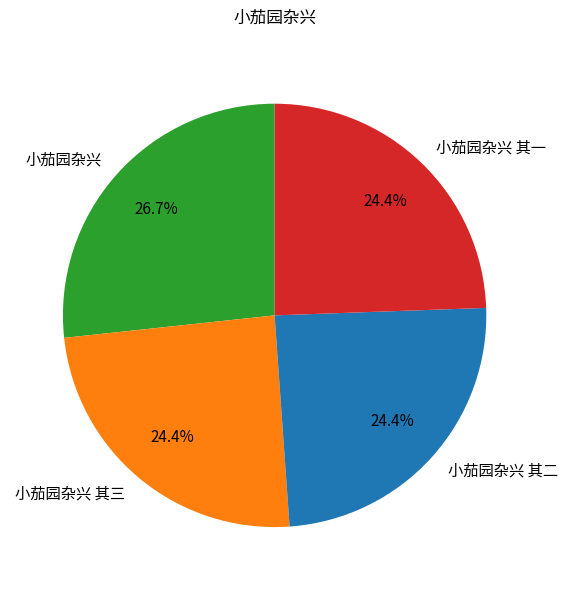

Count the number of slices in the pie.

4